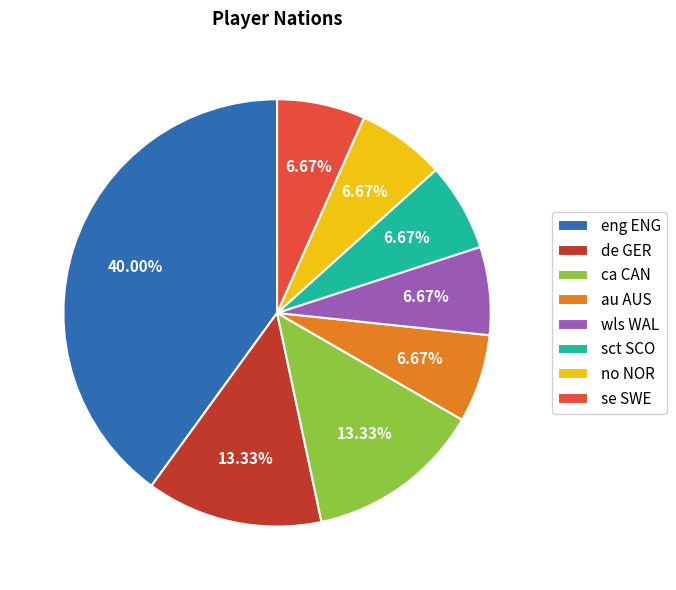

To the nearest percent, what is the difference between the largest and smallest slice percentages?

33%